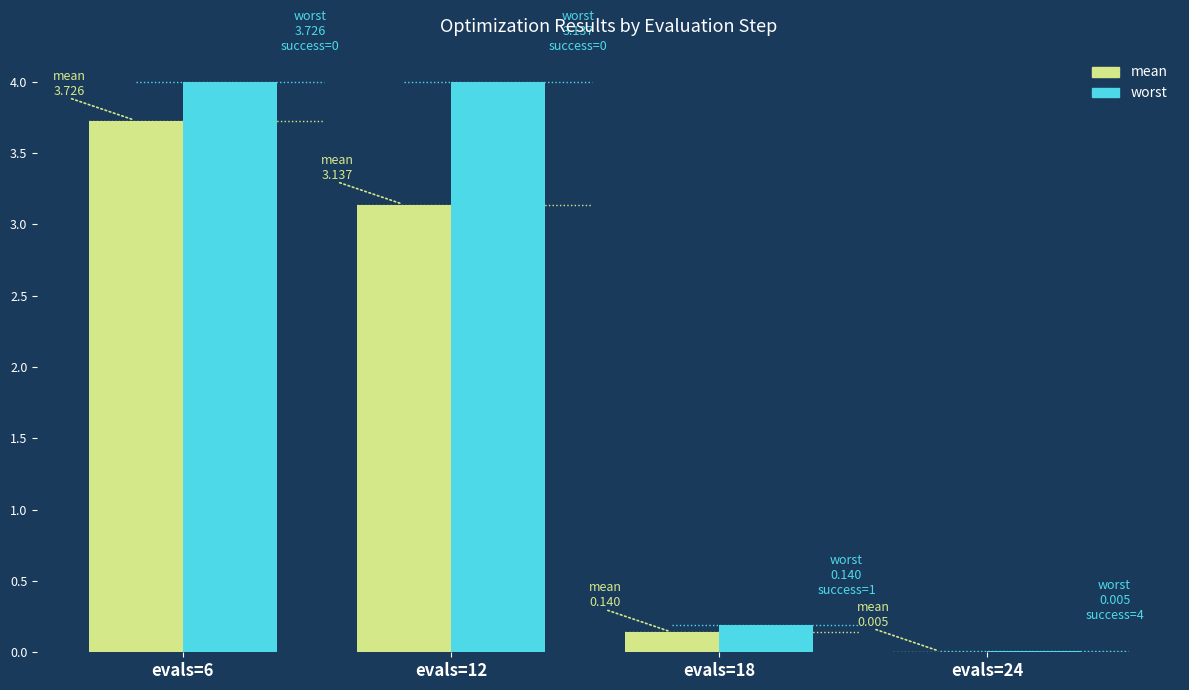

What is the difference between the second highest and second lowest values in the mean series?

3.0